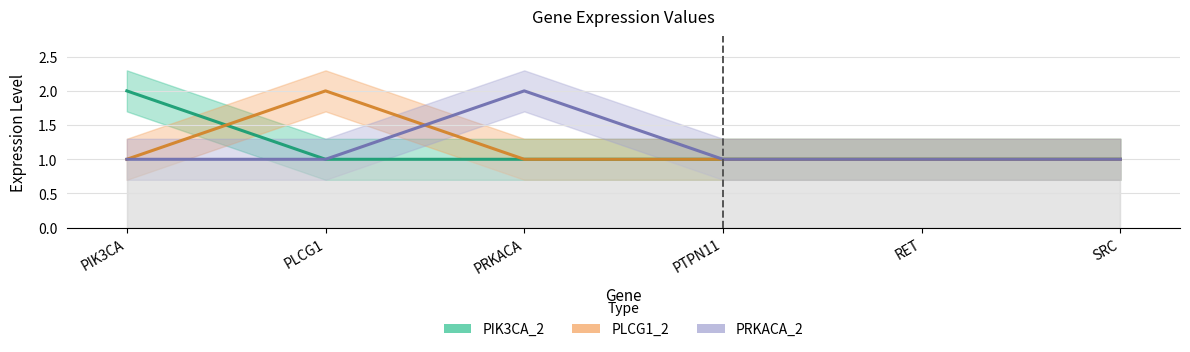

What position from the right is PIK3CA?

6